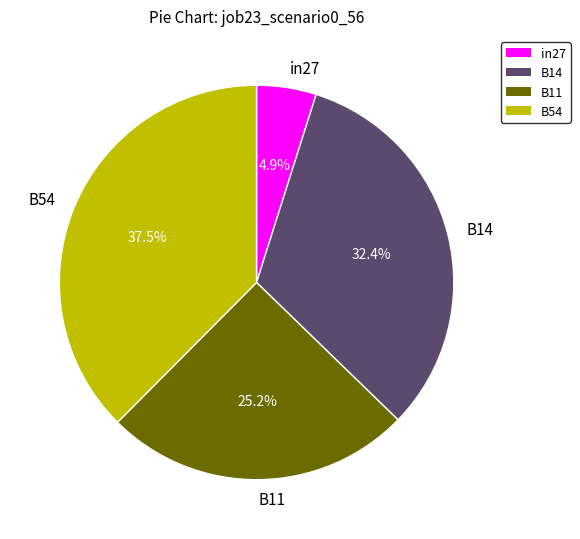

What is the total percentage of in27 and B54?

42.4%